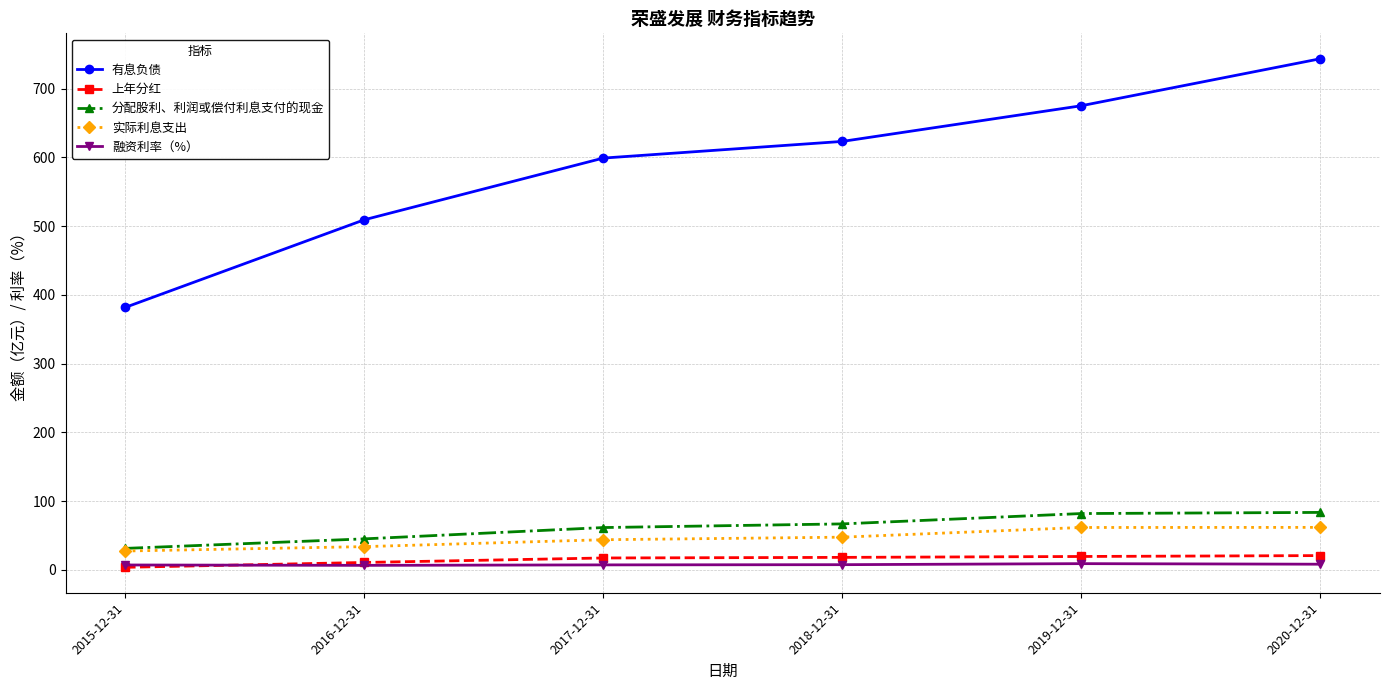

What is the difference between the highest and lowest values at 2017-12-31?

591.6